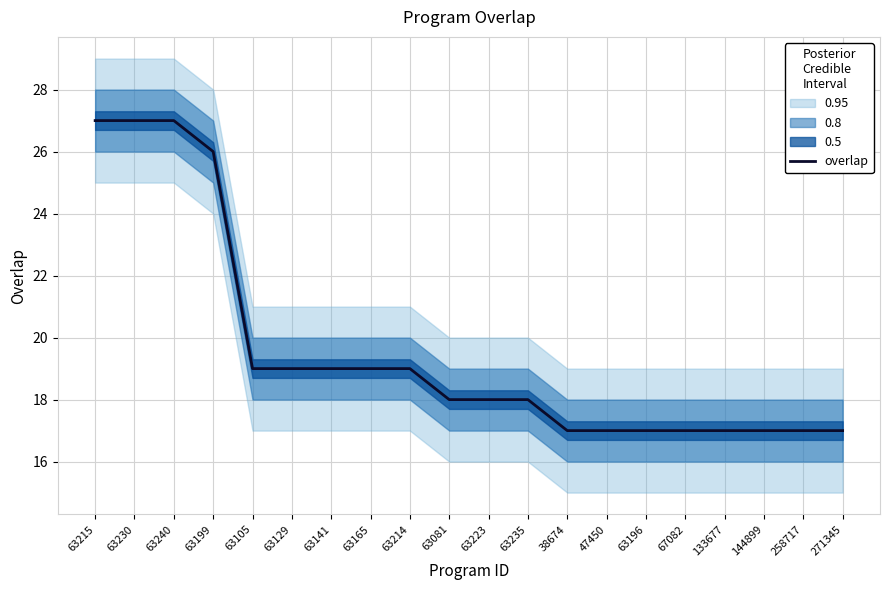

How many lines are shown in the chart?

1